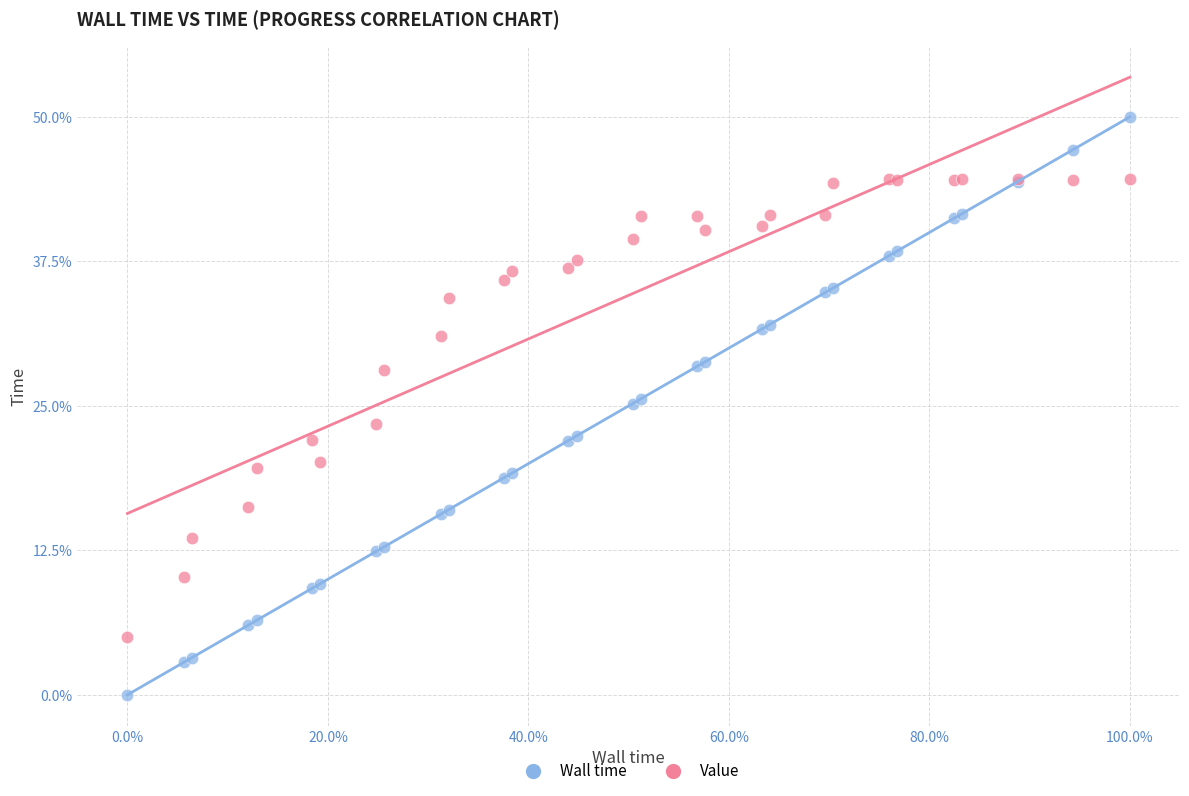

Which series reaches the minimum Y coordinate?

Wall time